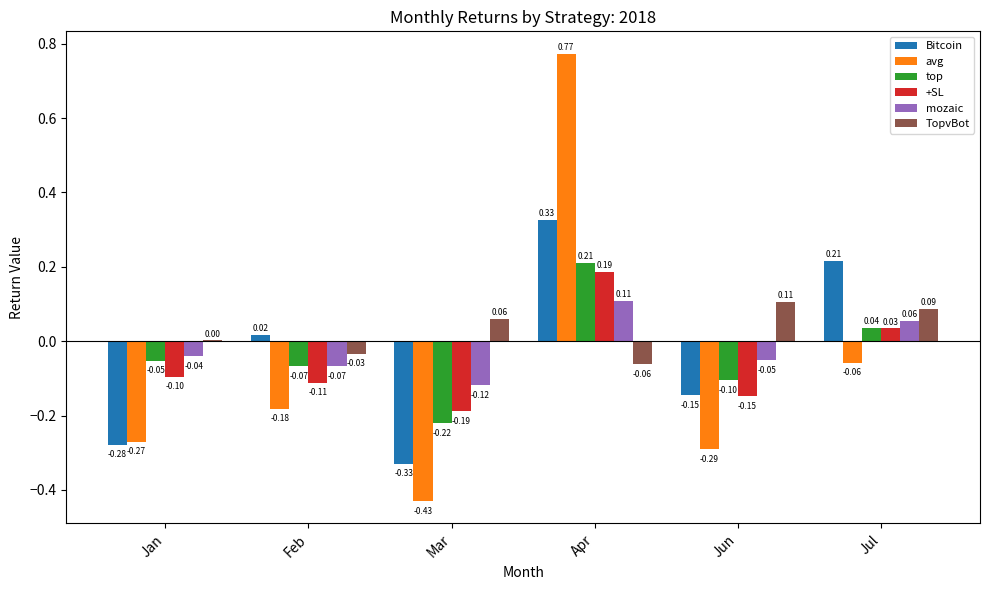

Where does the +SL series first go above 0?

Apr